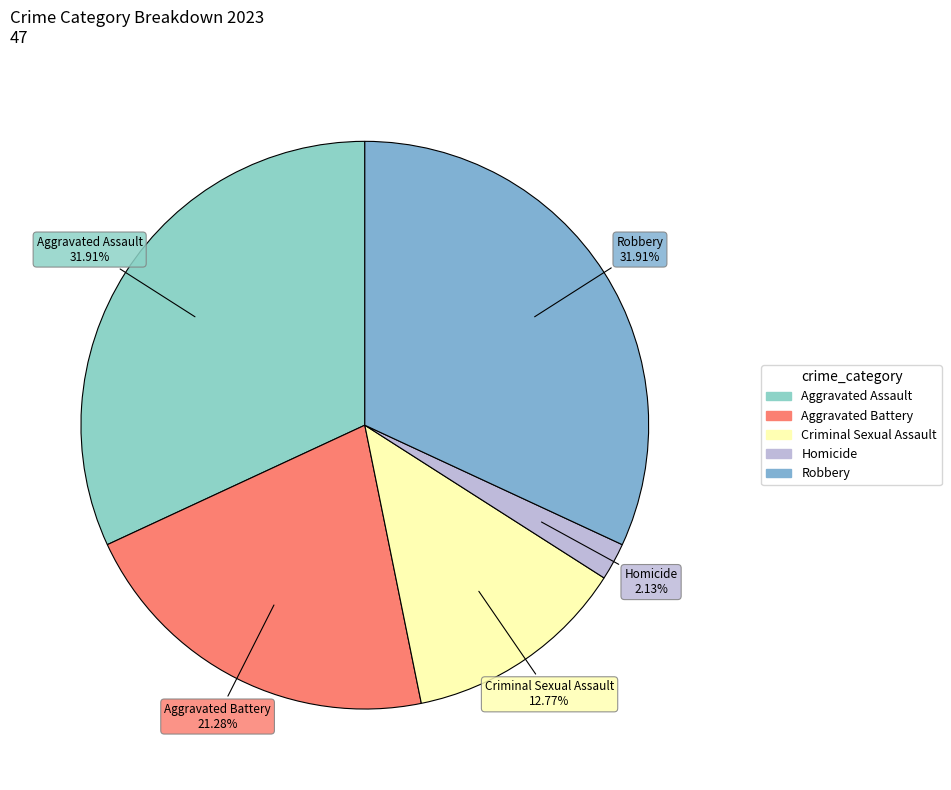

True or false: Homicide accounts for 2% of the total.

True